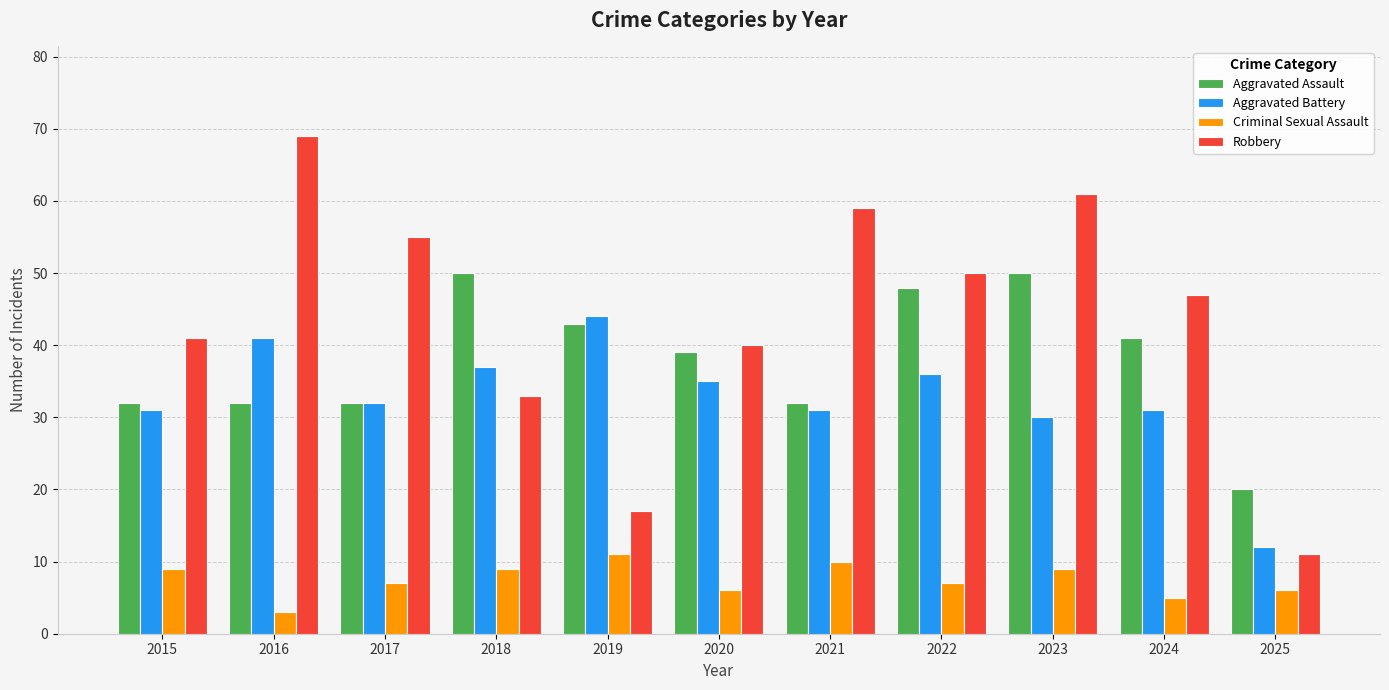

Rank the series by their maximum value, from lowest to highest.

Criminal Sexual Assault, Aggravated Battery, Aggravated Assault, Robbery